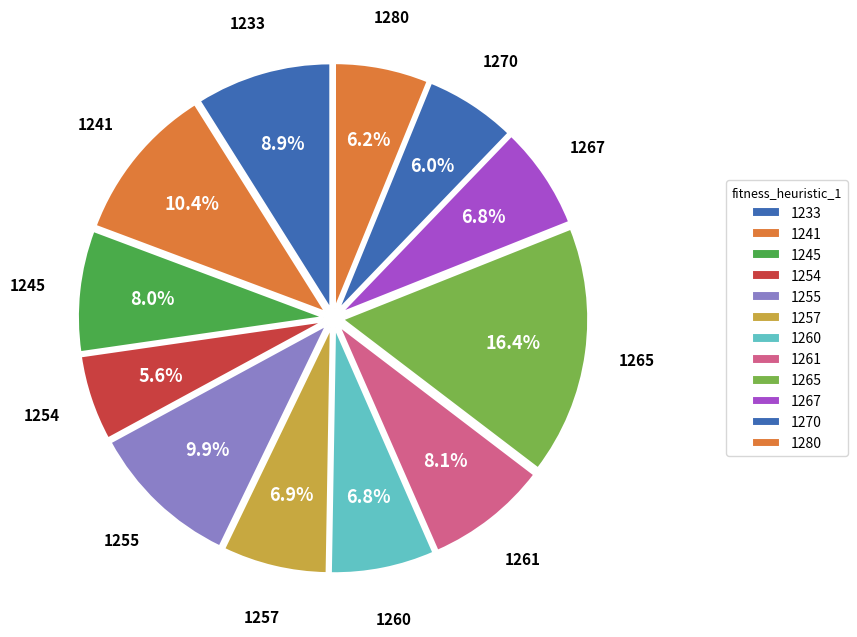

Is there any slice that represents more than half of the pie?

No